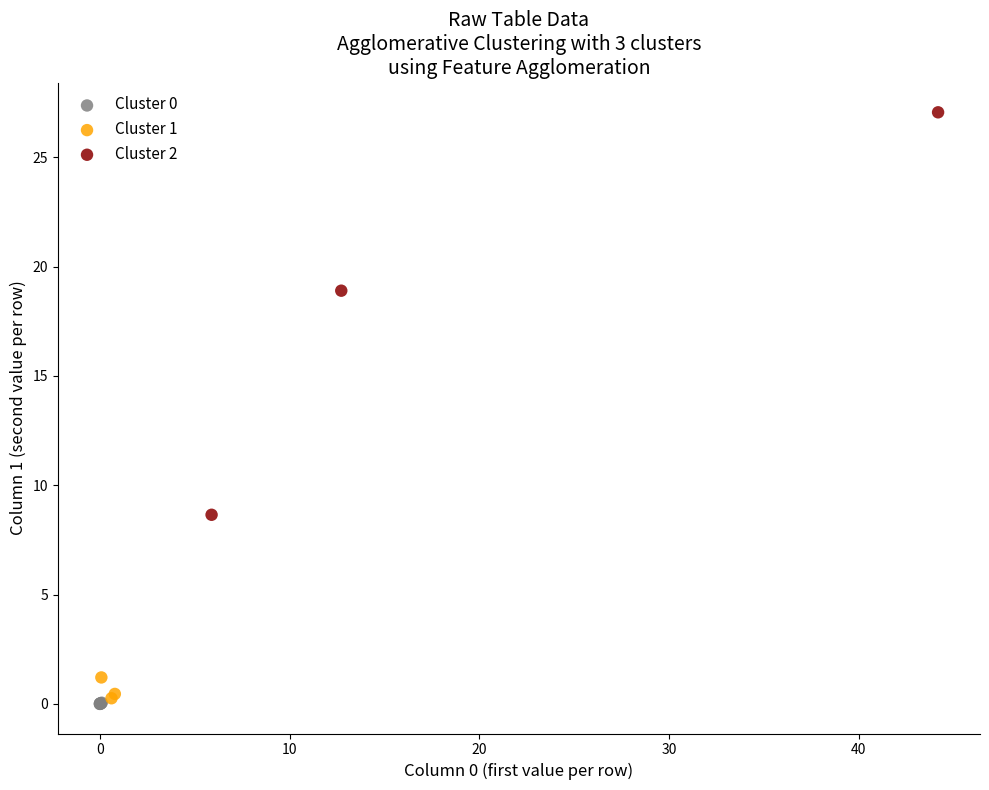

Which series contains the highest Y value?

Cluster 2